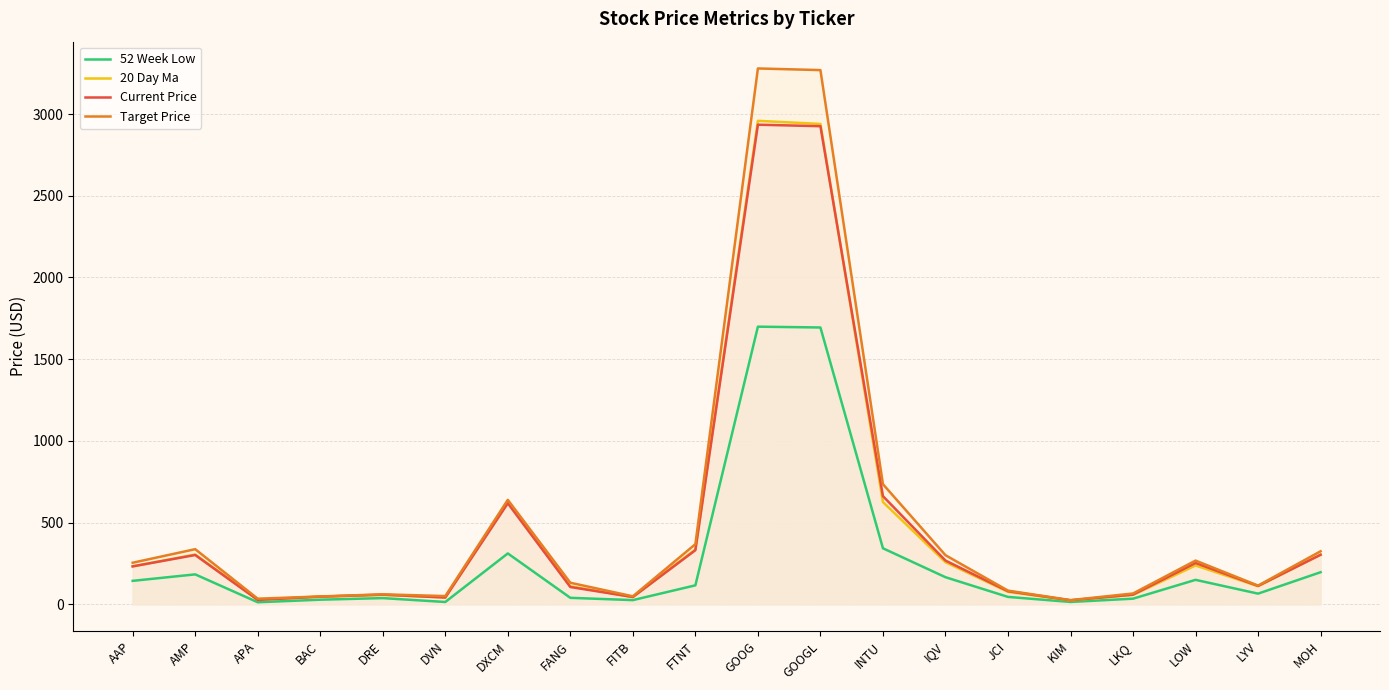

What is the label of the 13th point from the left?

INTU